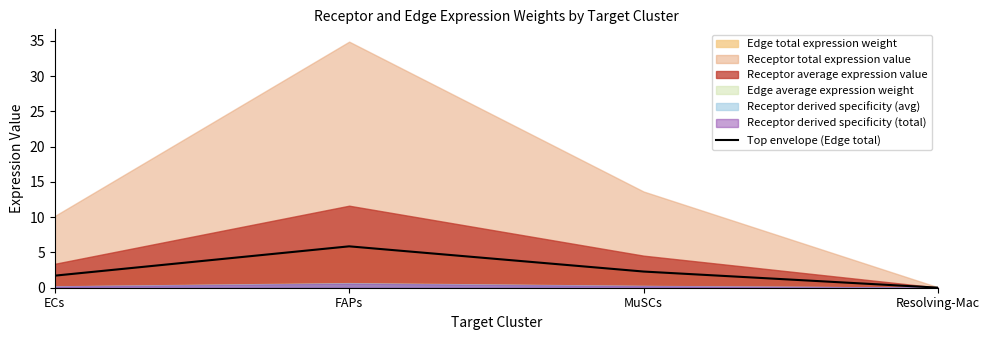

Which label corresponds to the smallest value in the chart?

Resolving-Mac